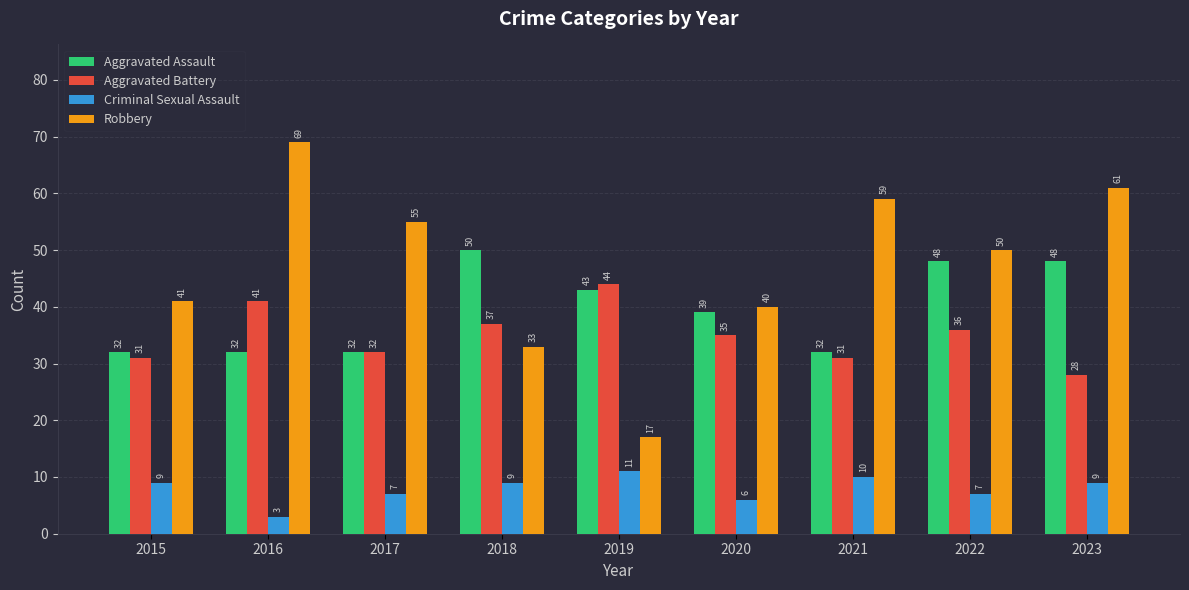

Is the value of Aggravated Assault at 2023 greater than the value of Criminal Sexual Assault at 2016?

Yes